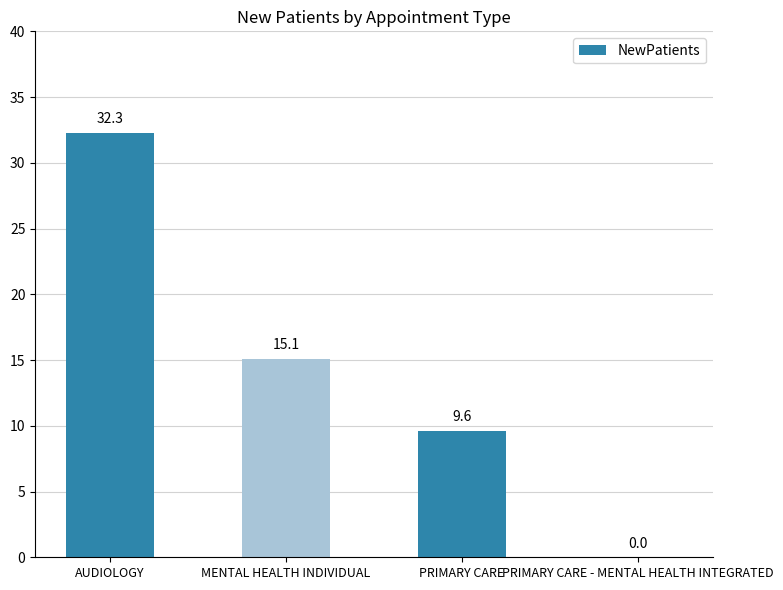

What is the greatest value displayed?

32.3